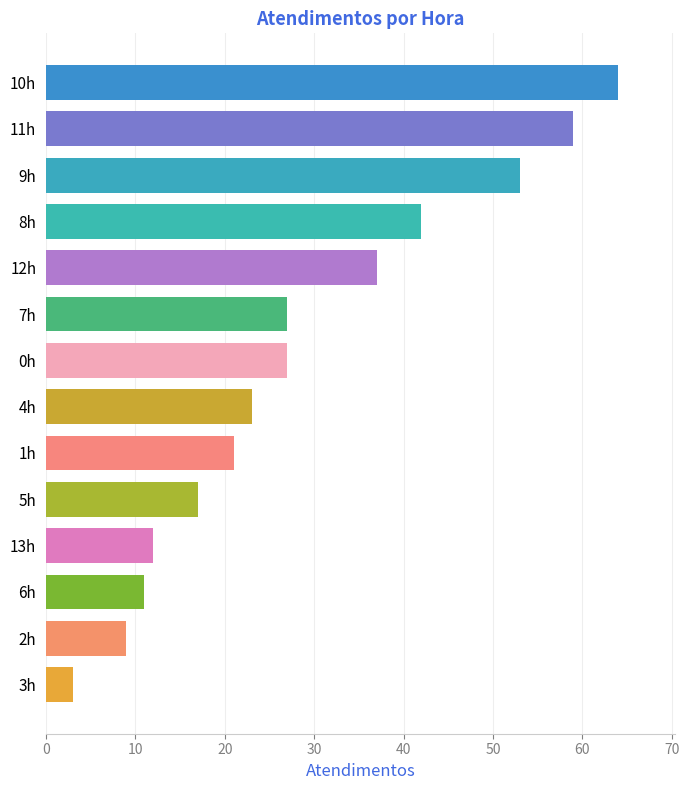

Does the chart contain stacked bars?

No